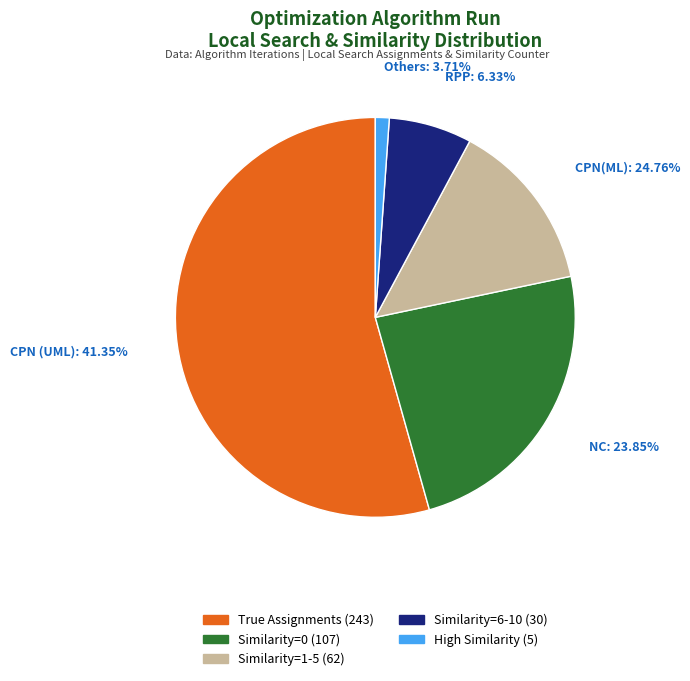

To the nearest percent, what is the combined percentage of Similarity counter 6-10 and Similarity counter 0?

31%